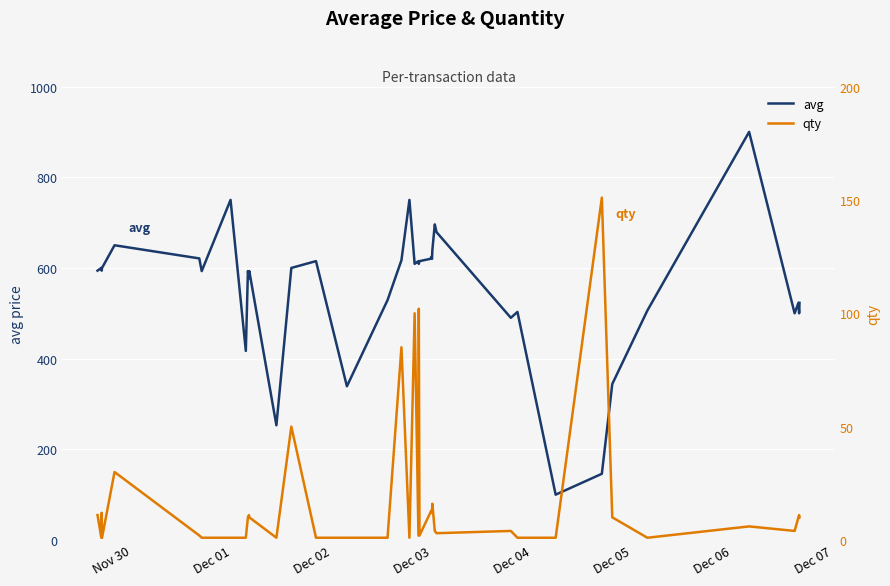

What is the minimum value for avg?

100